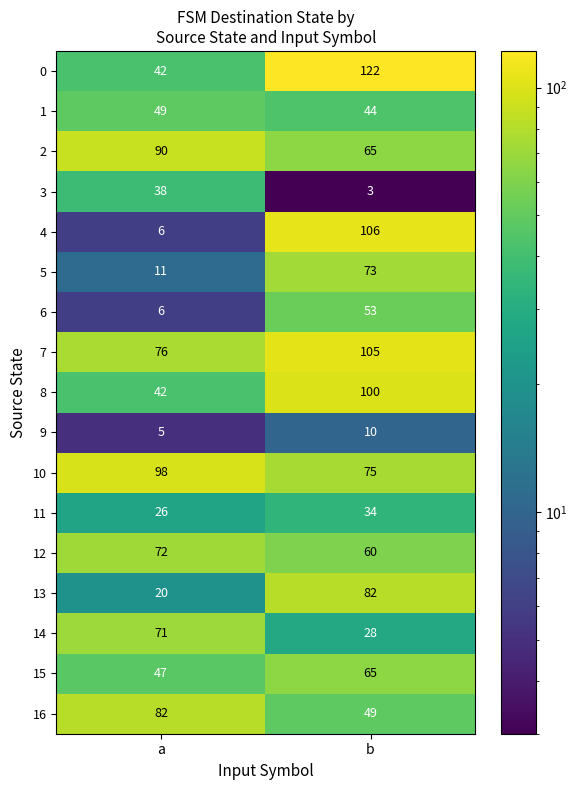

Is the value of 10 at a greater than the value of 6 at b?

Yes